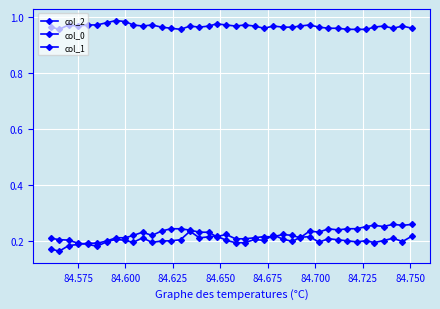

True or false: col_0 and col_1 intersect in this chart.

False